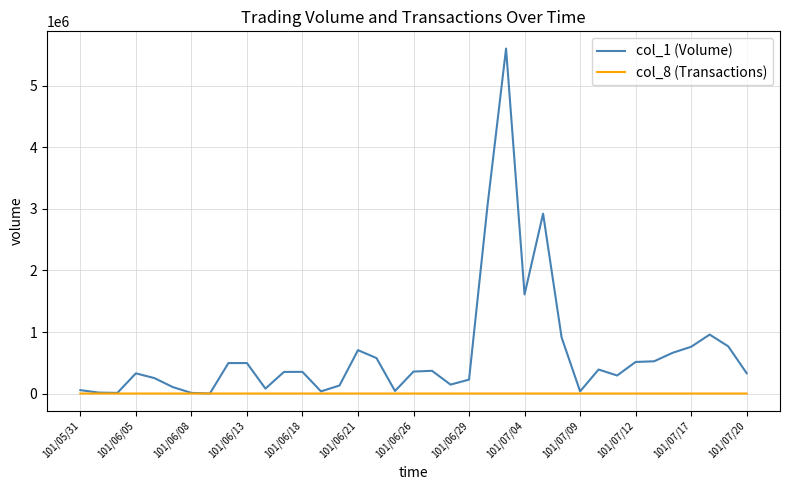

How many lines are shown in the chart?

2